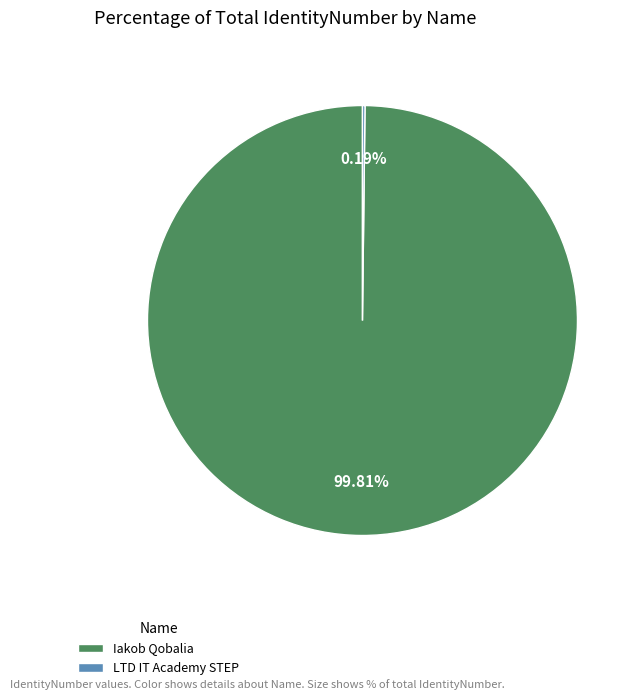

Is there a majority slice in this chart?

Yes